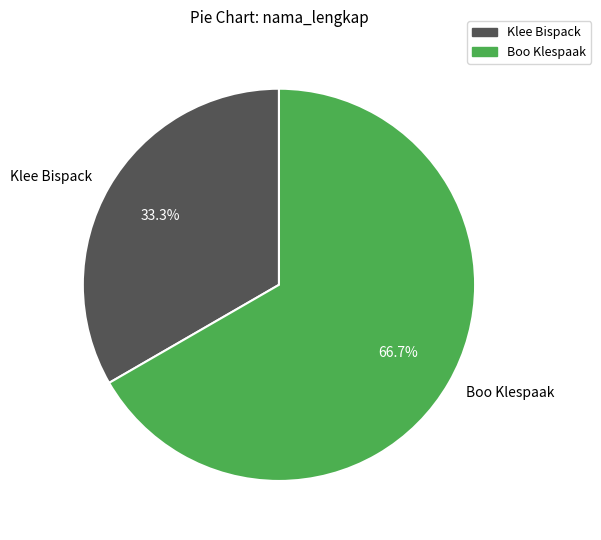

Rank the categories by value from lowest to highest.

Klee Bispack, Boo Klespaak